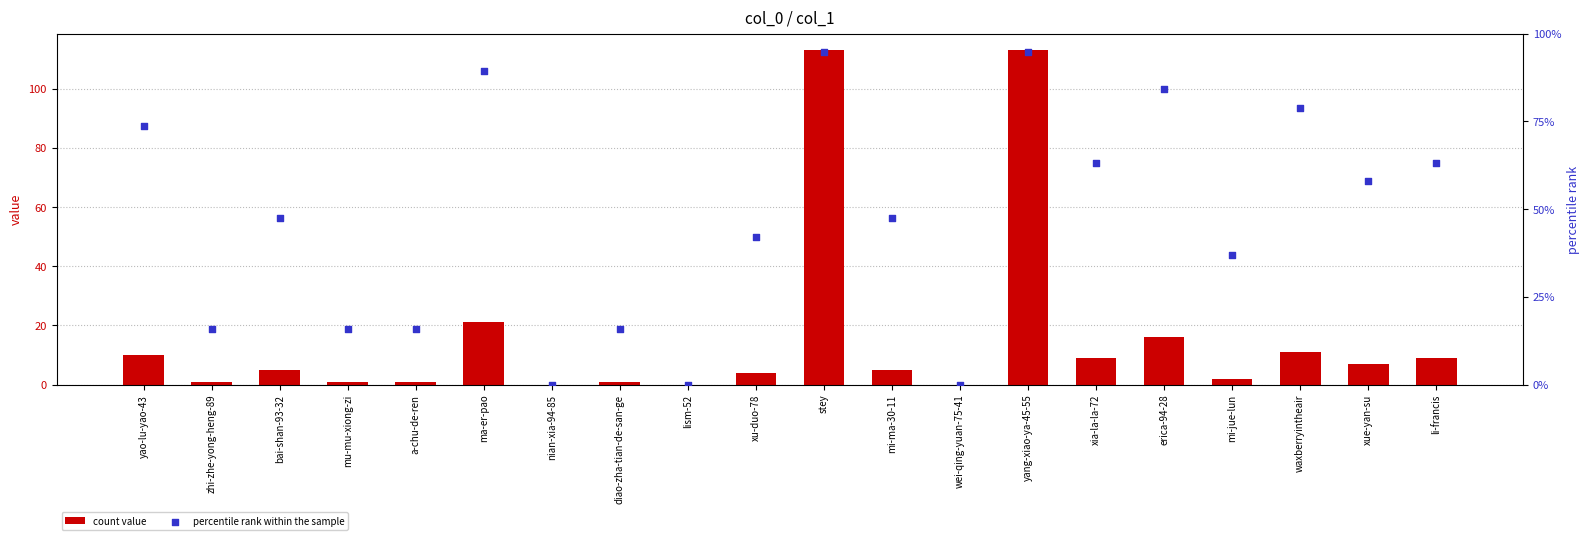

What are all the series names shown in the legend?

count value, percentile rank within the sample